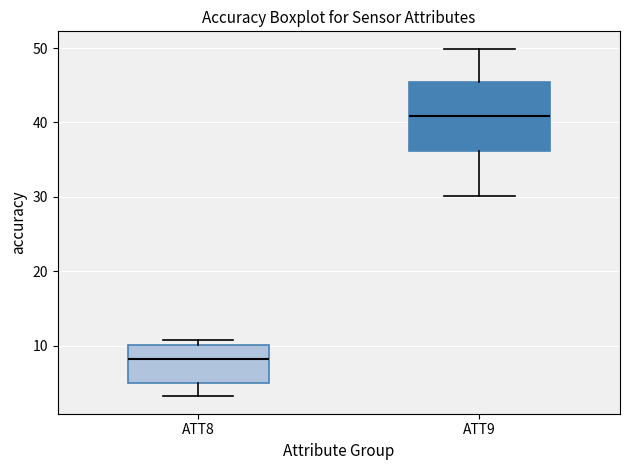

Which box's median line is the lowest?

ATT8